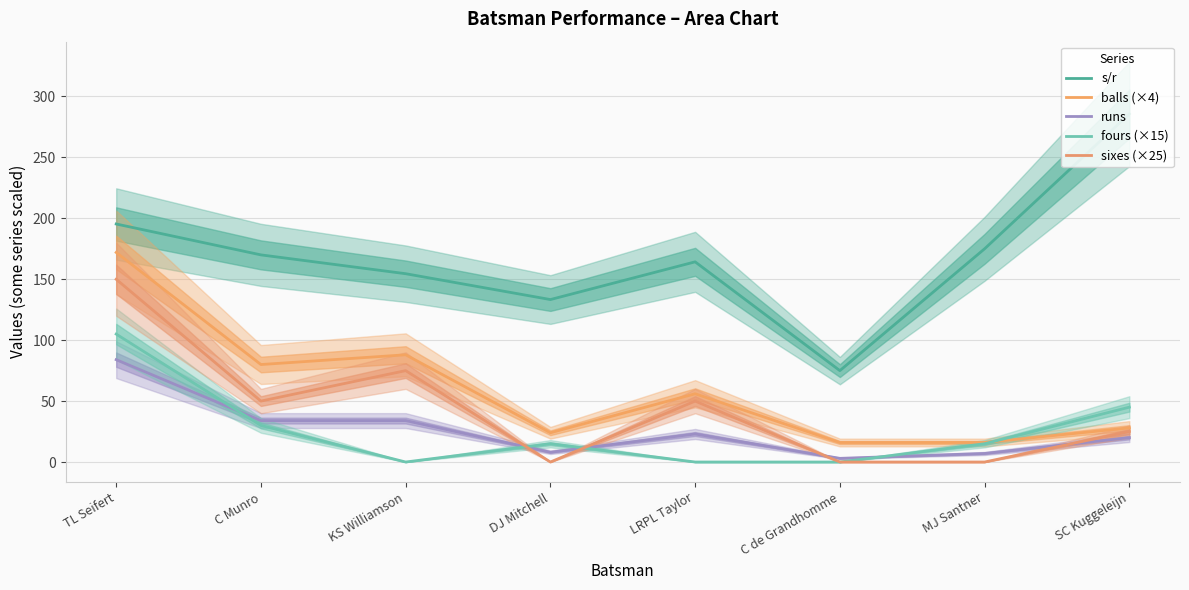

How many data points in runs are less than 23?

4